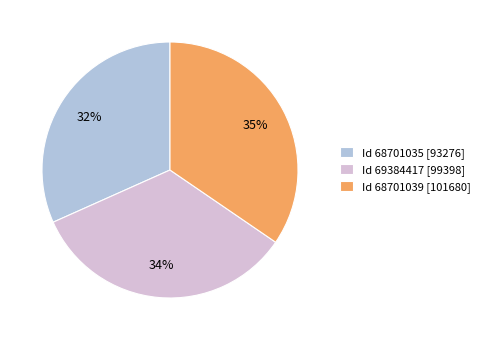

To the nearest percent, what is the difference between the Id 68701035 [93276] and Id 68701039 [101680] slice percentages?

3%